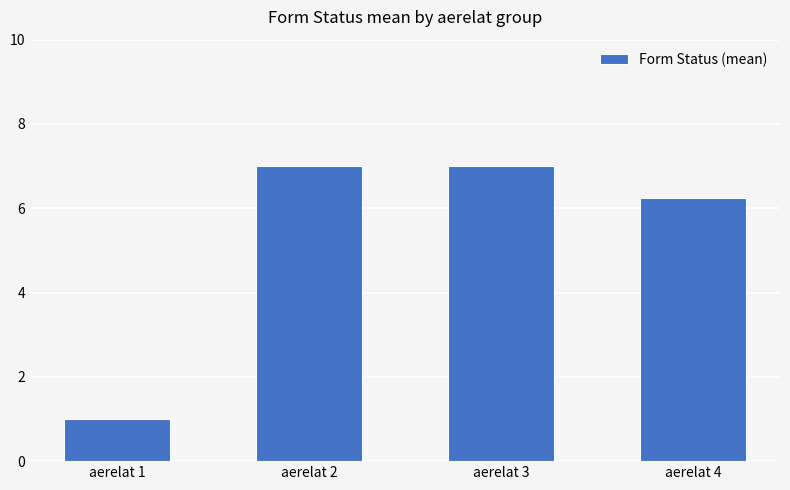

How many data points are less than 7?

2